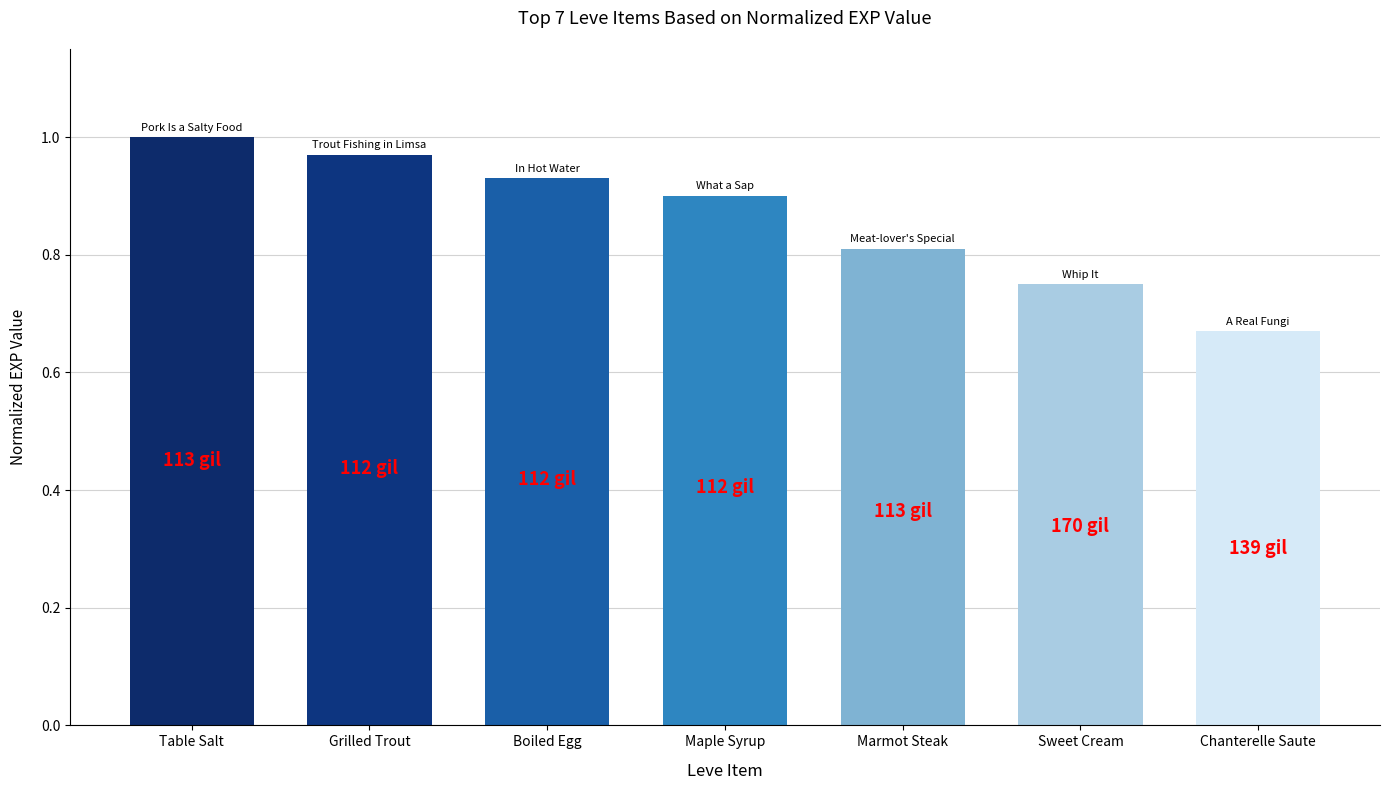

Is it true that the value at Marmot Steak is 0.4?

False